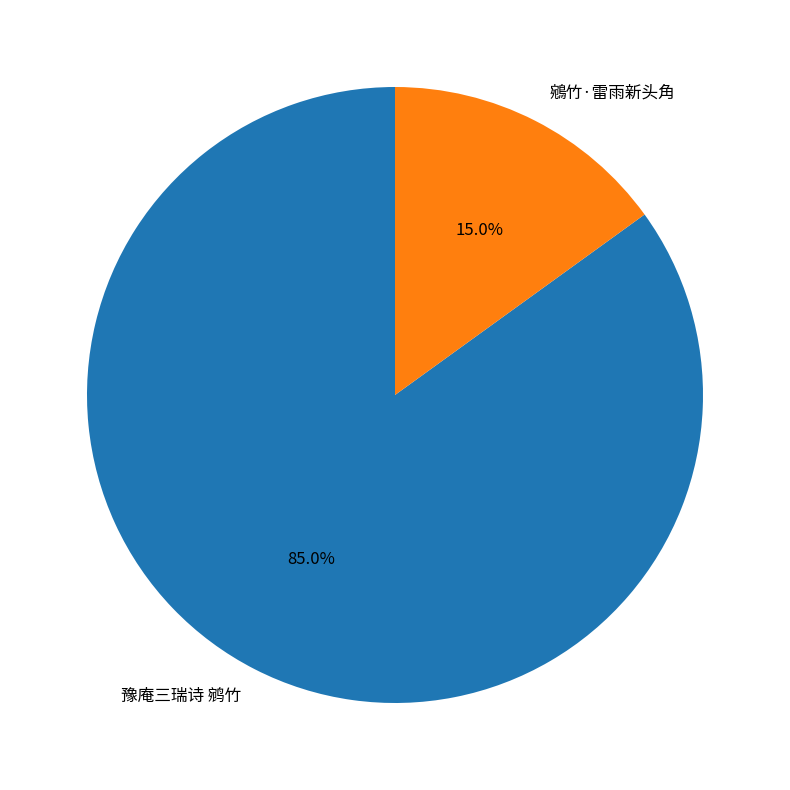

The 鵷竹·雷雨新头角 slice represents 29% of the pie. True or false?

False